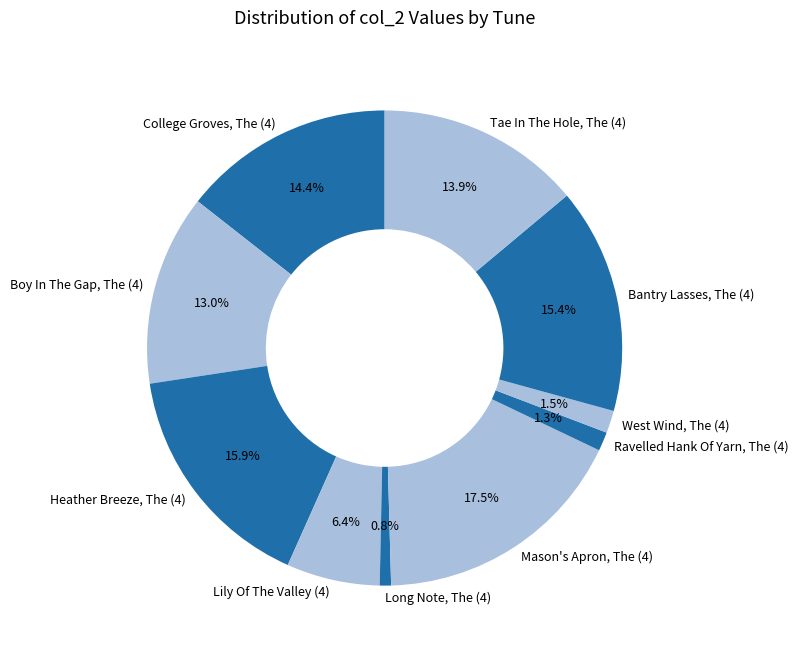

To the nearest percent, what portion does Boy In The Gap, The (4) represent?

13%